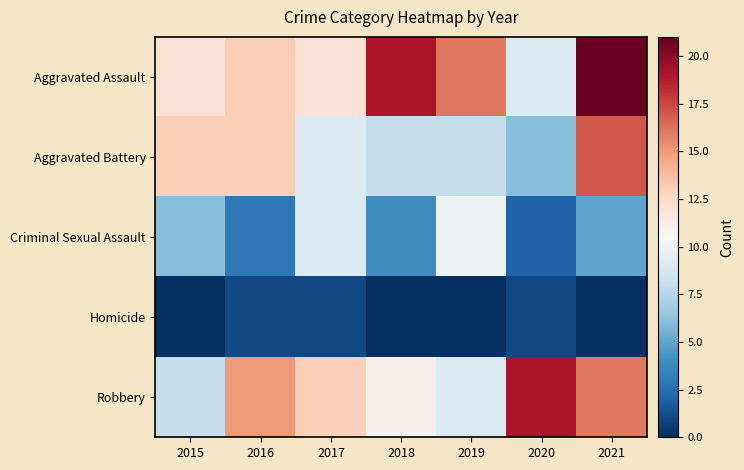

Which series has the widest spread of values?

Aggravated Assault